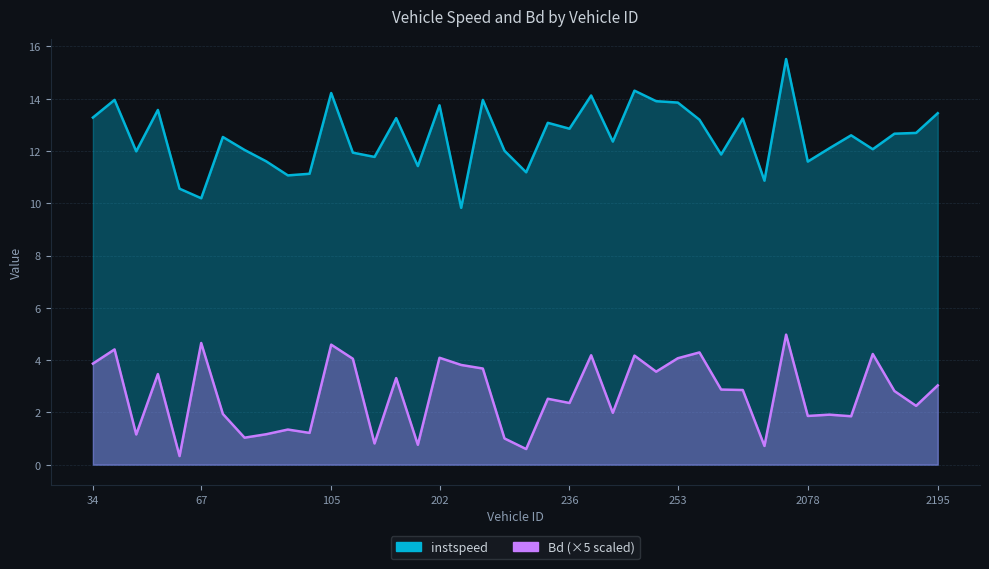

What are all the series names shown in the legend?

instspeed, Bd